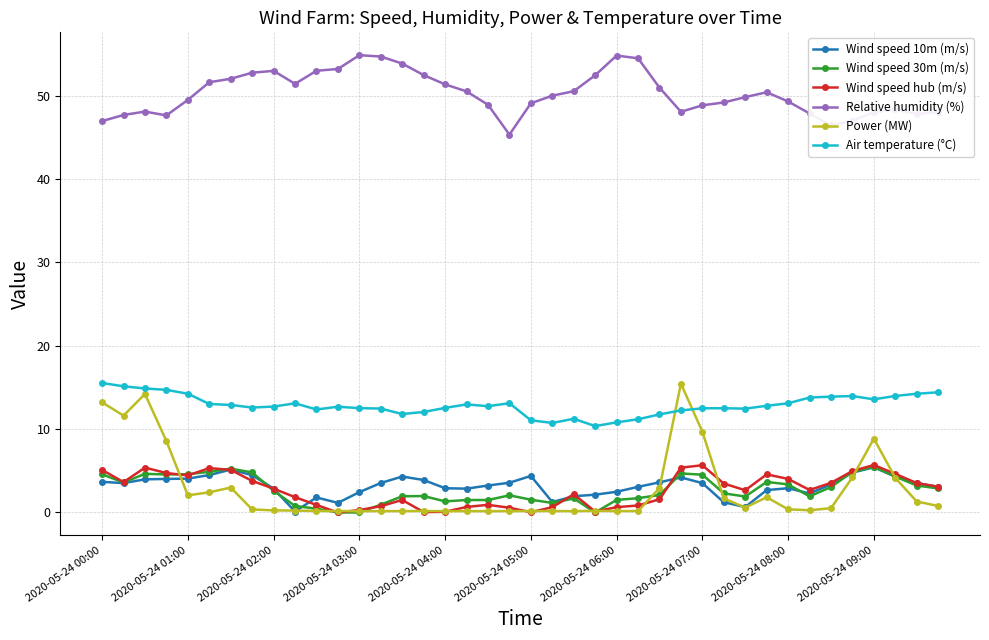

True or false: Wind speed 10m (m/s) and Relative humidity (%) cross at least once.

False